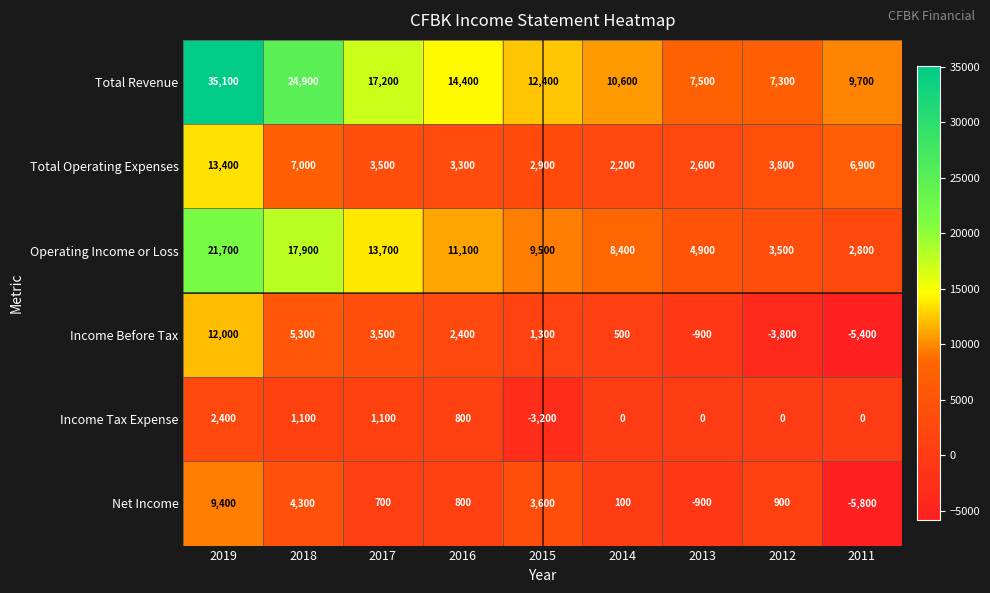

What is the difference between the maximum and second lowest values in the Total Revenue series?

27600